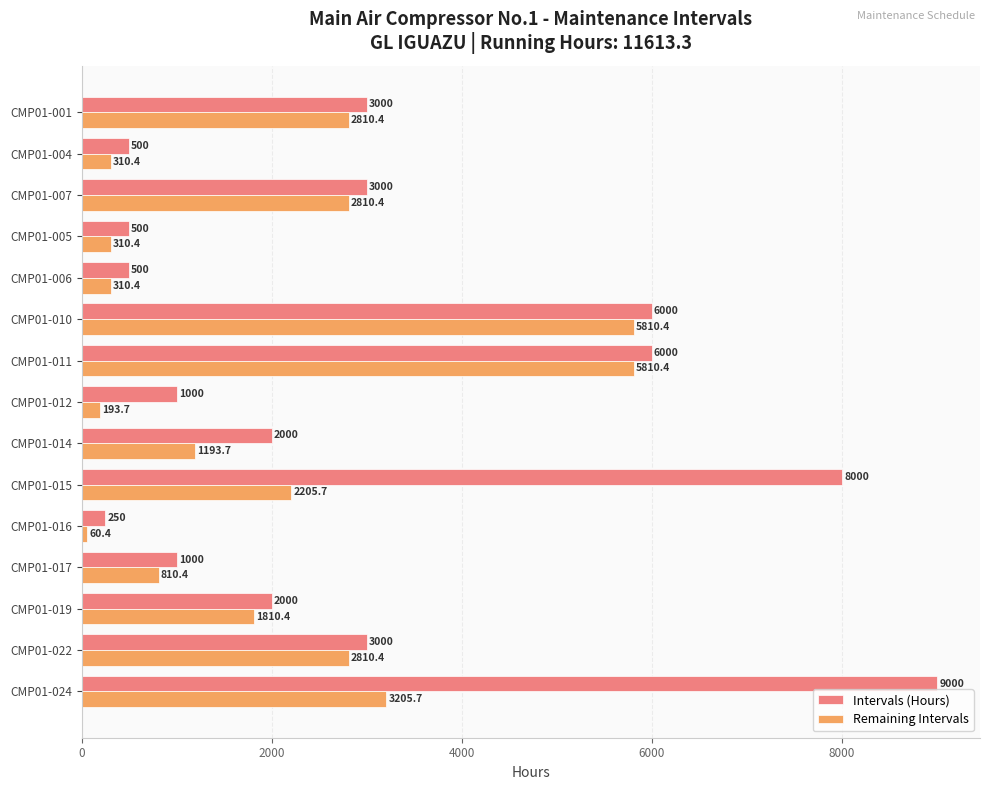

Which series changed the most between CMP01-015 and CMP01-017?

Intervals (Hours)